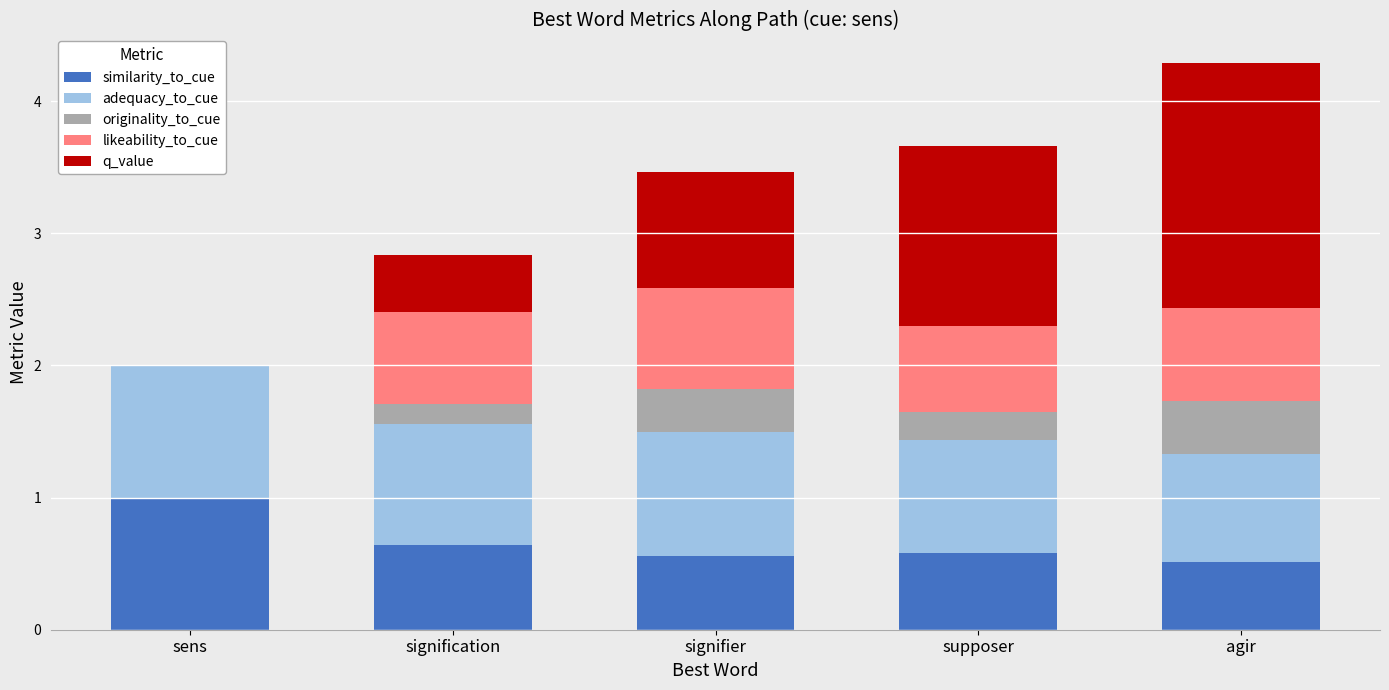

Which category has the highest value in the similarity_to_cue series?

sens